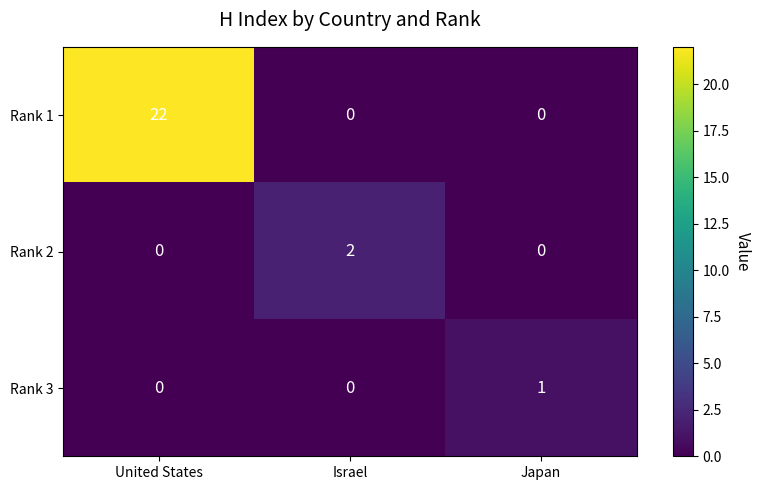

How many categories are shown in the chart?

3